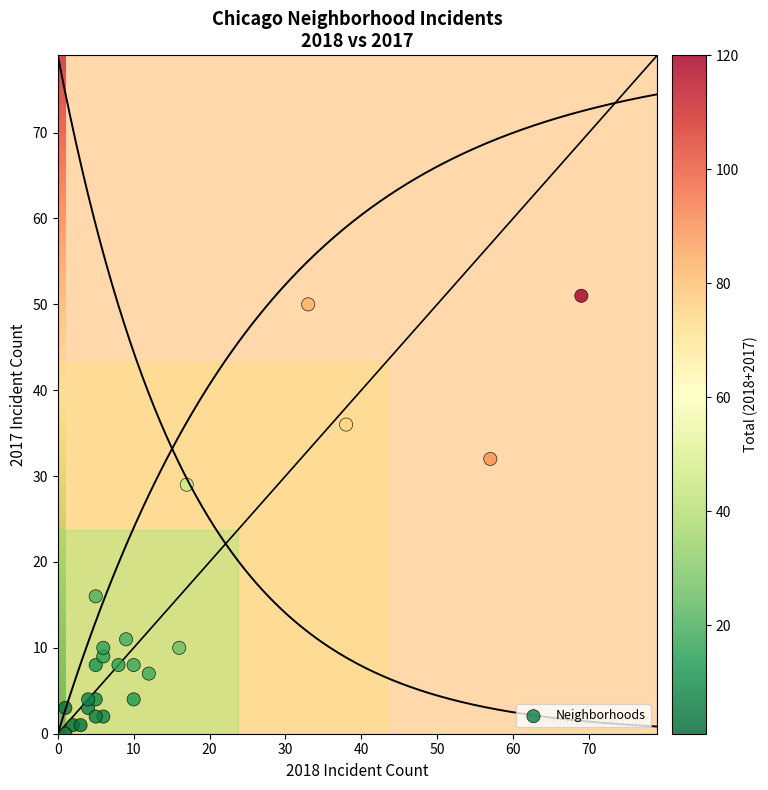

What Y value in the scatter plot is closest to 25?

29